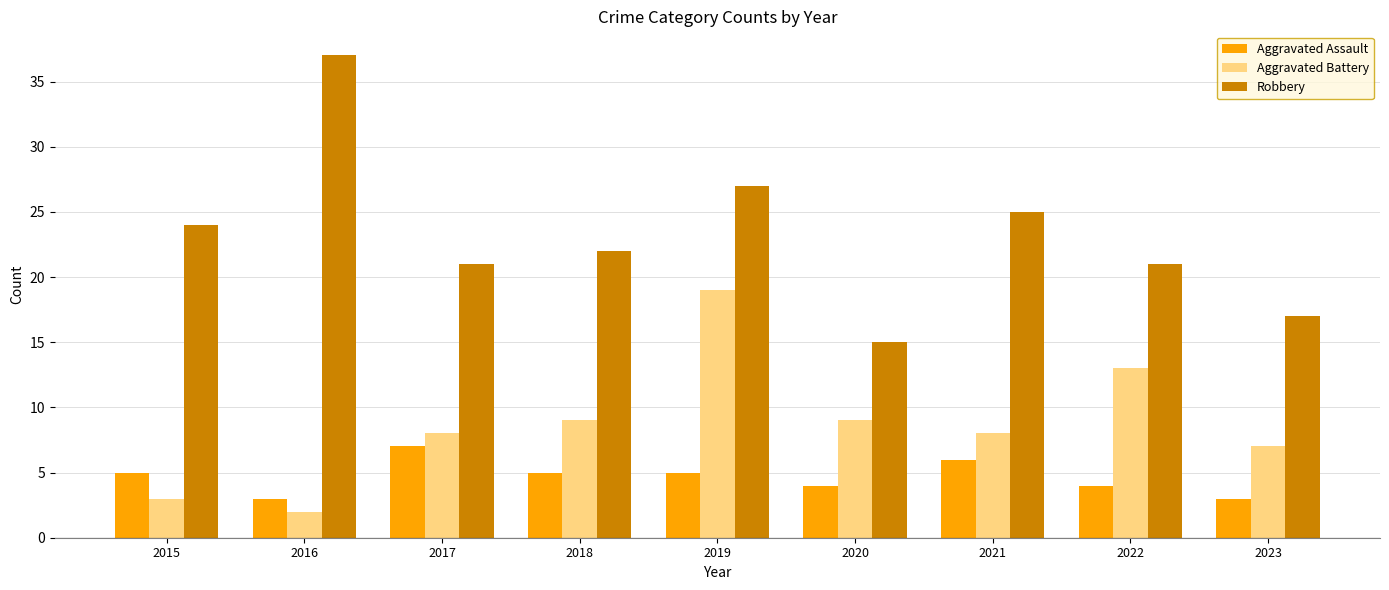

Which series has the largest range (max minus min)?

Robbery